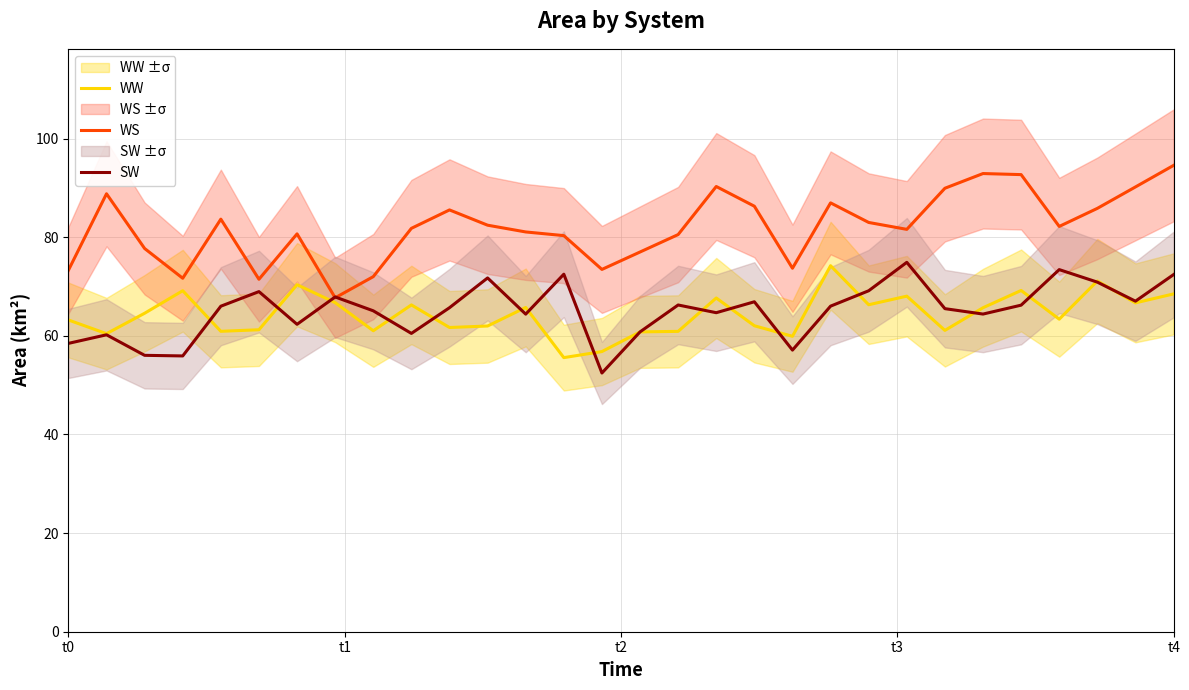

Read the WW value at t4.

68.5